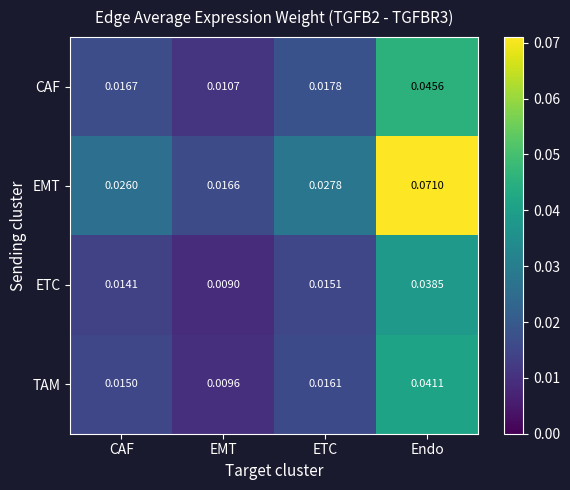

At which category does the chart reach its minimum across all series?

EMT